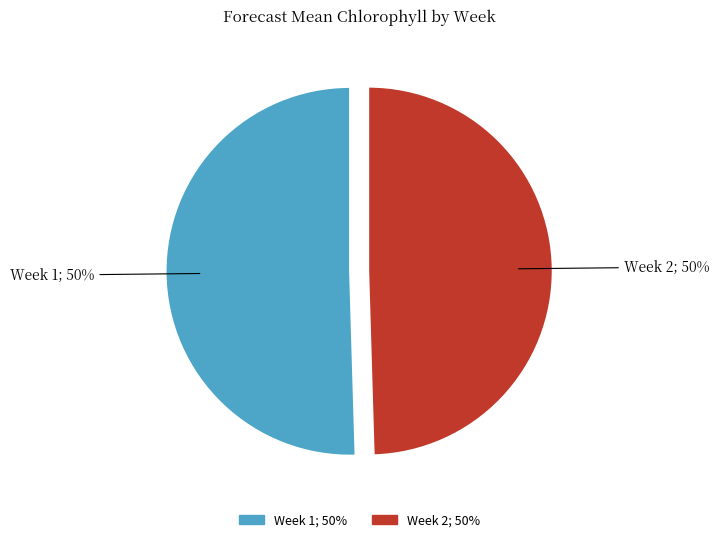

How many segments does this pie chart have?

2